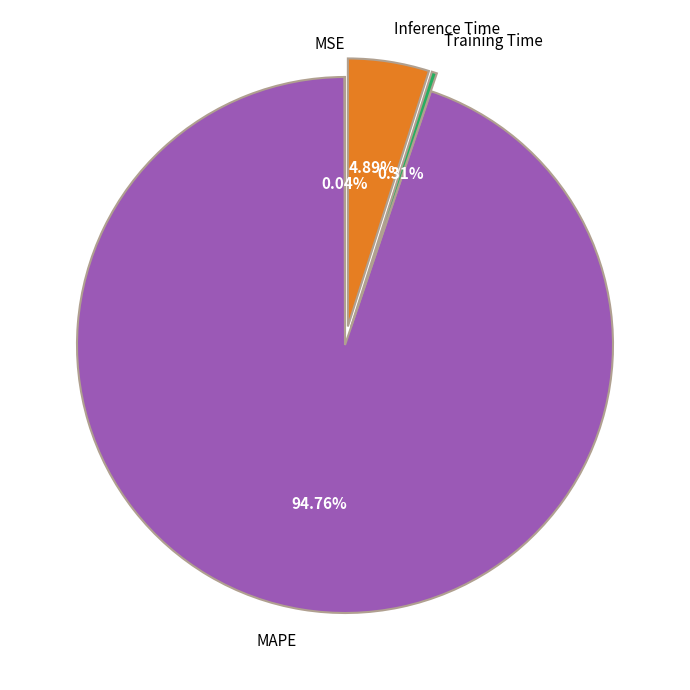

What percentage do Training Time and MAPE together represent?

95.1%